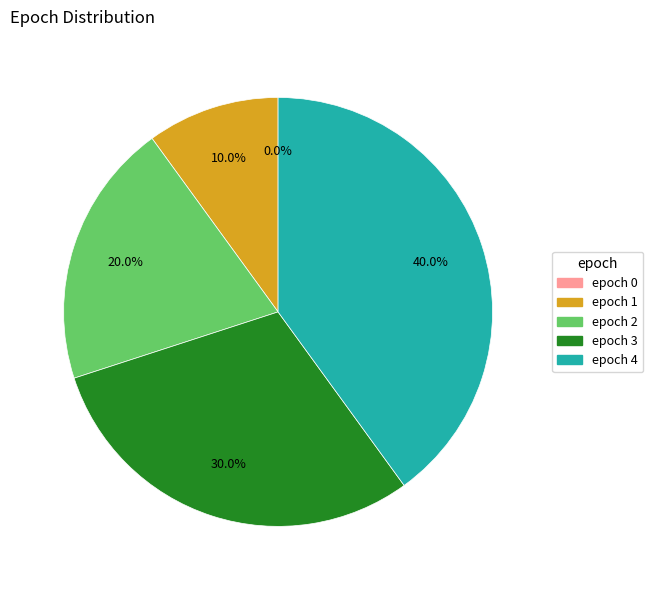

True or false: epoch 4 accounts for 40% of the total.

True